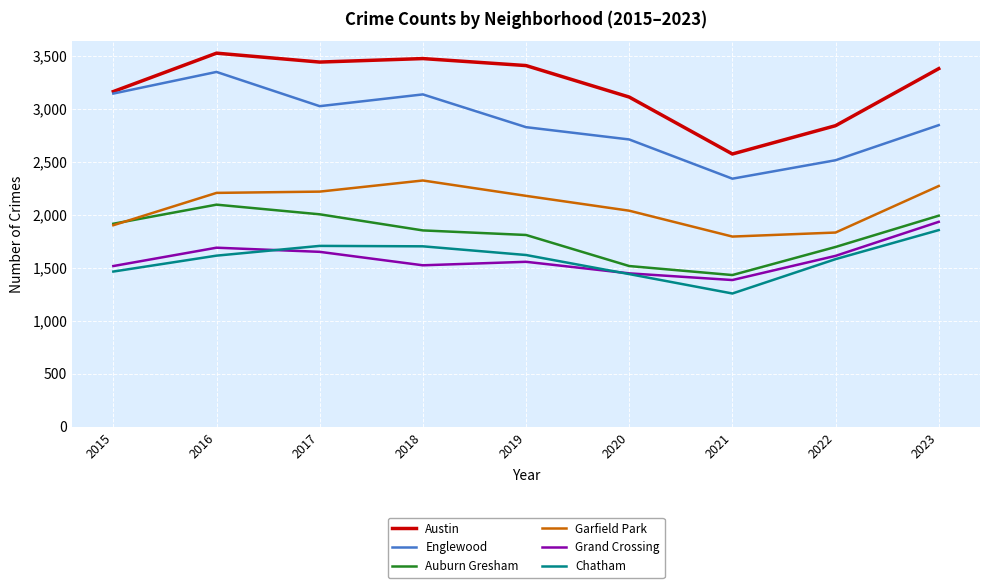

True or false: Garfield Park and Austin intersect in this chart.

False